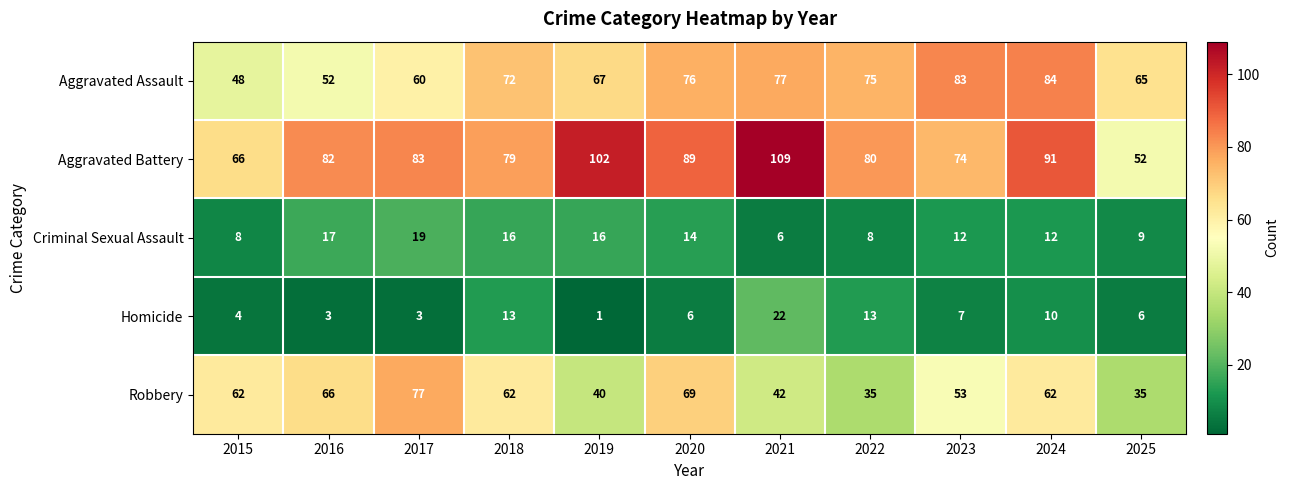

Between 2022 and 2024, which series saw the biggest shift?

Robbery